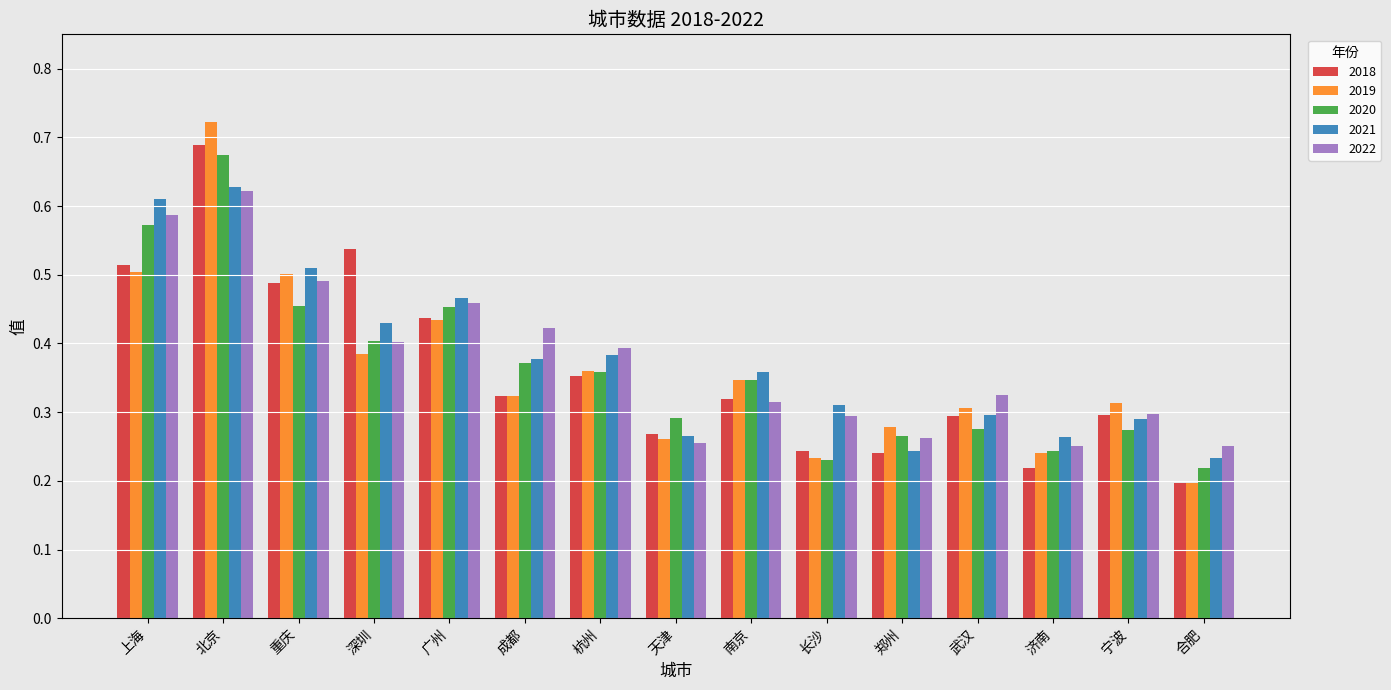

How many distinct data groups are displayed?

5